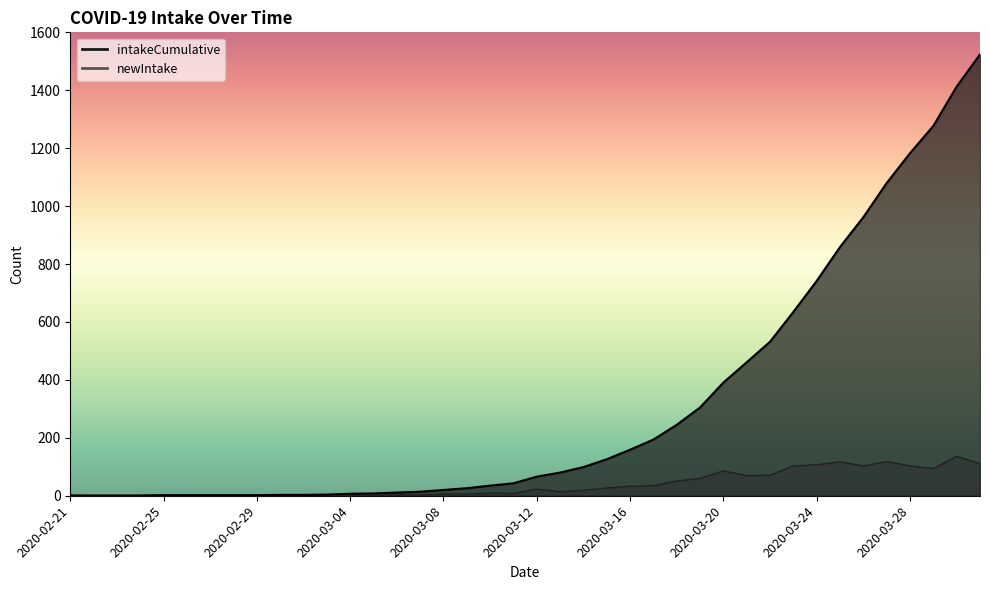

True or false: intakeCumulative has more than 1 interior local peaks.

False